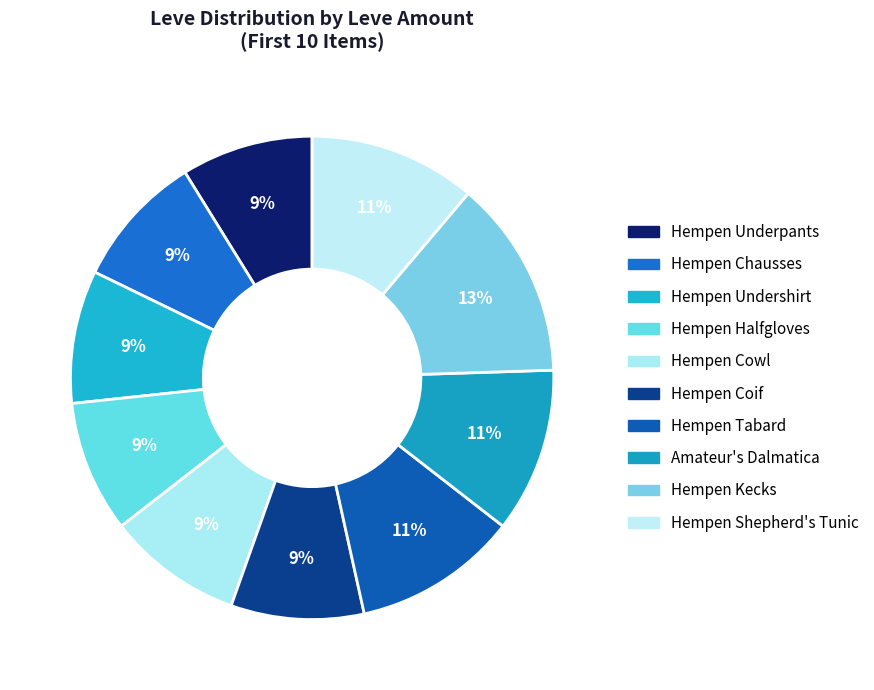

How many slices are in this pie chart?

10